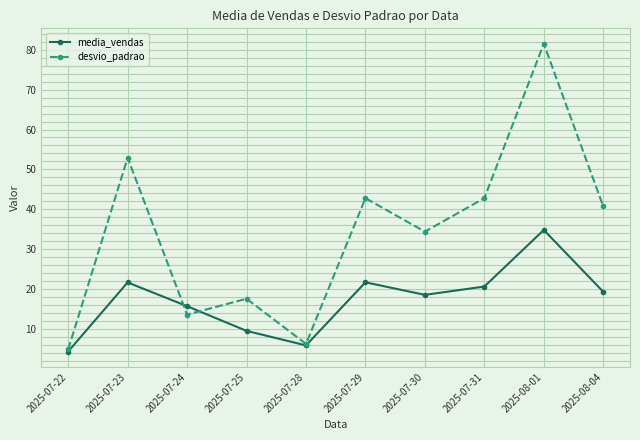

Which label corresponds to the largest value in the chart?

2025-08-01